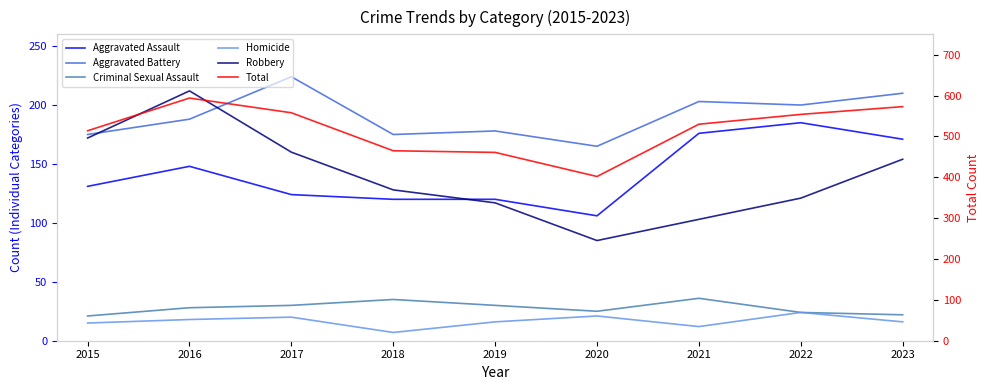

List the series in order of their peak value, highest first.

Total, Aggravated Battery, Robbery, Aggravated Assault, Criminal Sexual Assault, Homicide